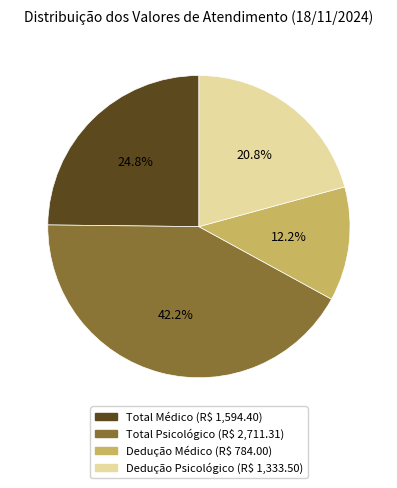

Count the number of slices in the pie.

4